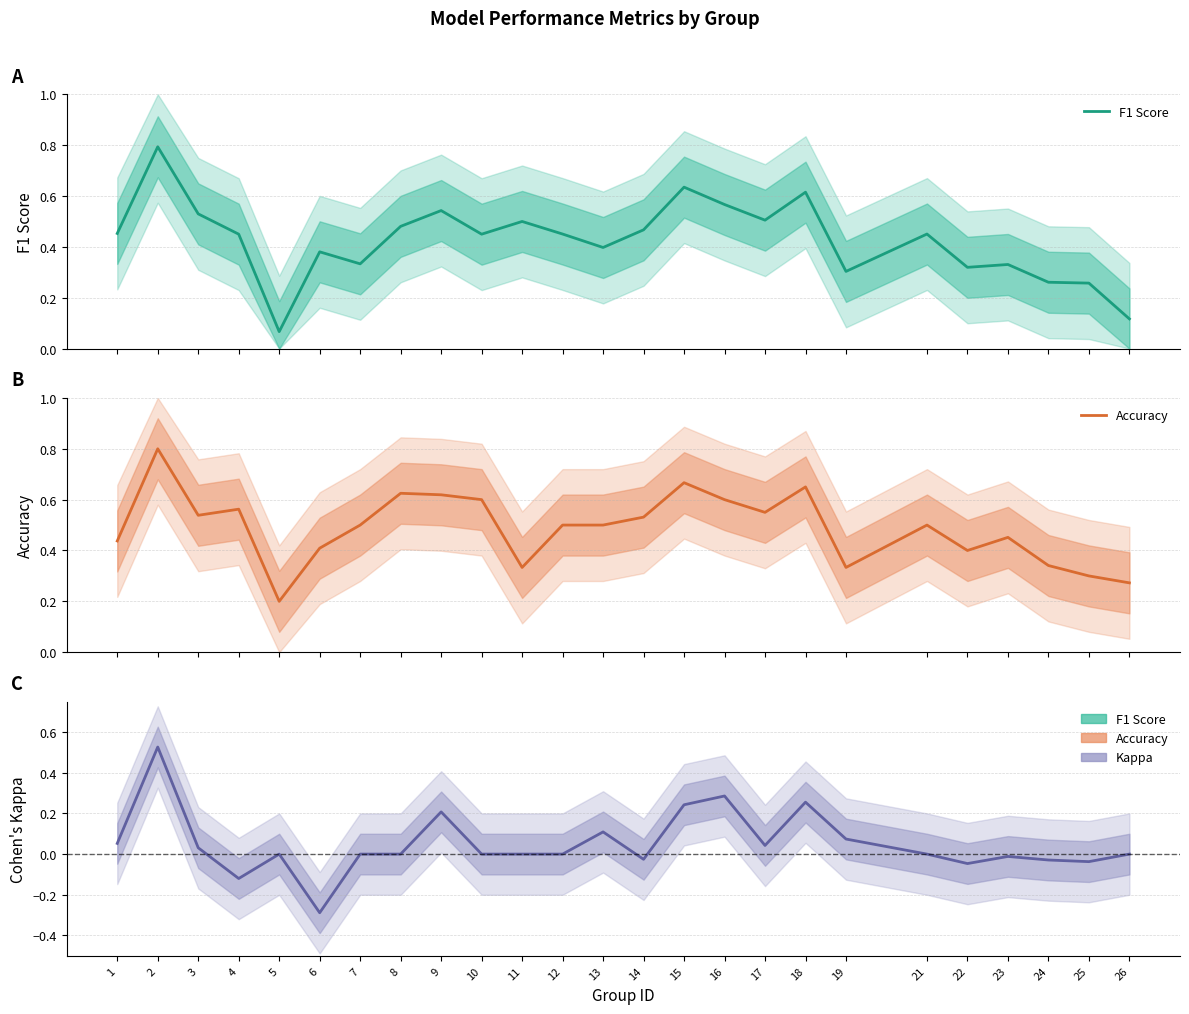

What is the smallest value displayed?

-0.3